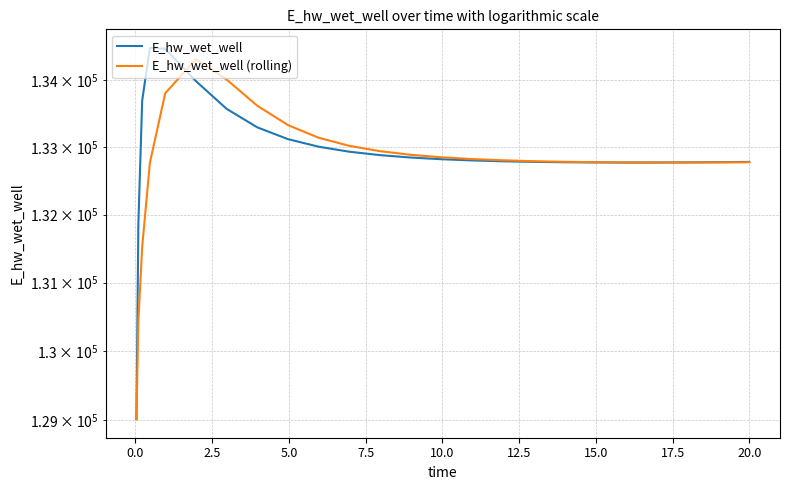

Count the number of categories in the chart.

25